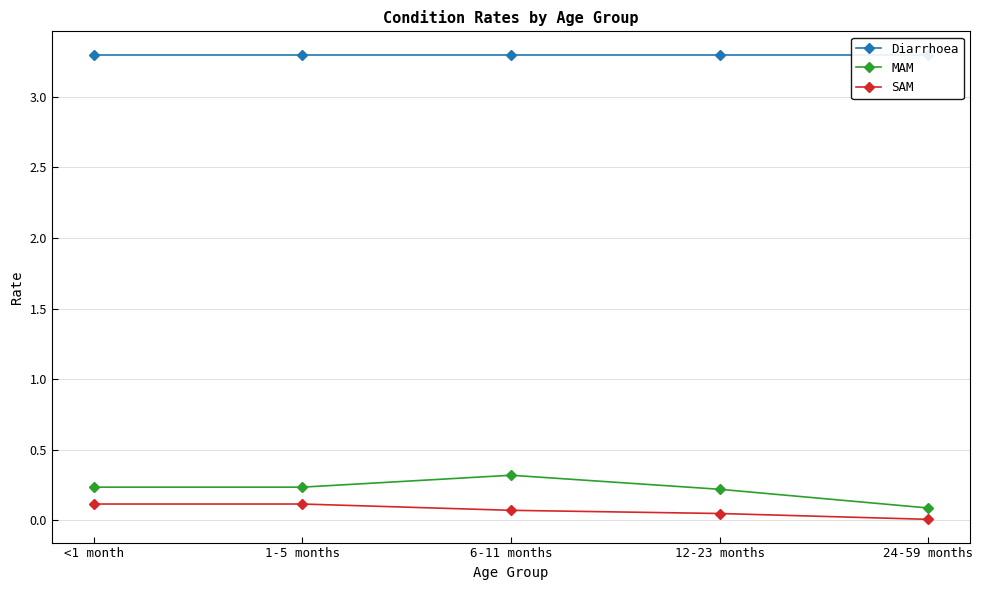

What is the average value of the SAM series?

0.1